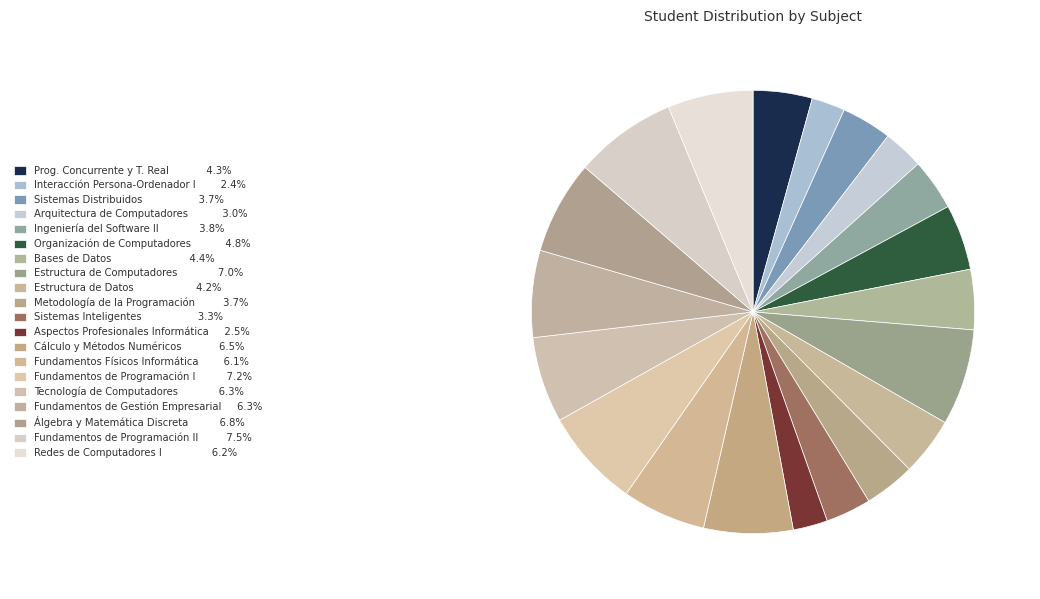

Which category has the smallest portion of the pie?

INTERACCIÓN PERSONA-ORDENADOR I